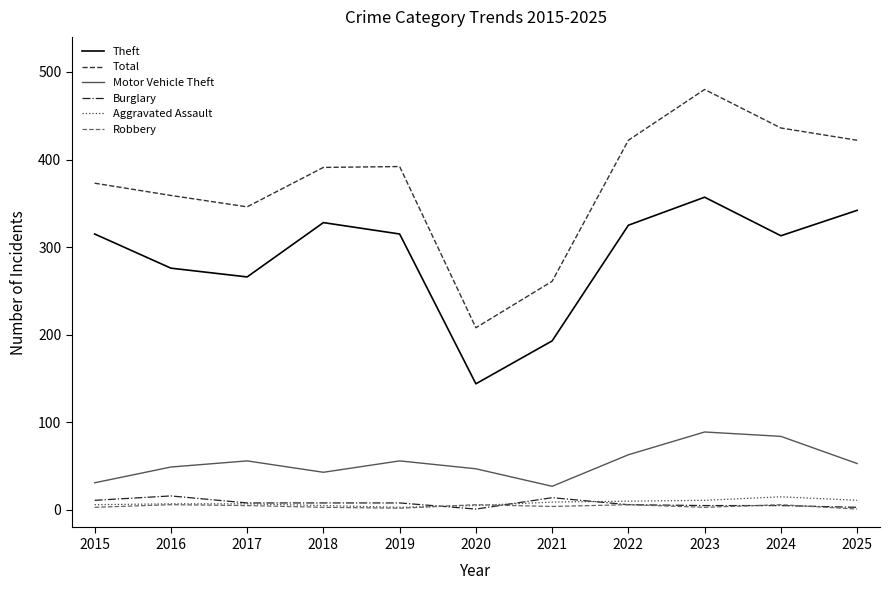

The value of Theft at 2025 is 451. True or false?

False